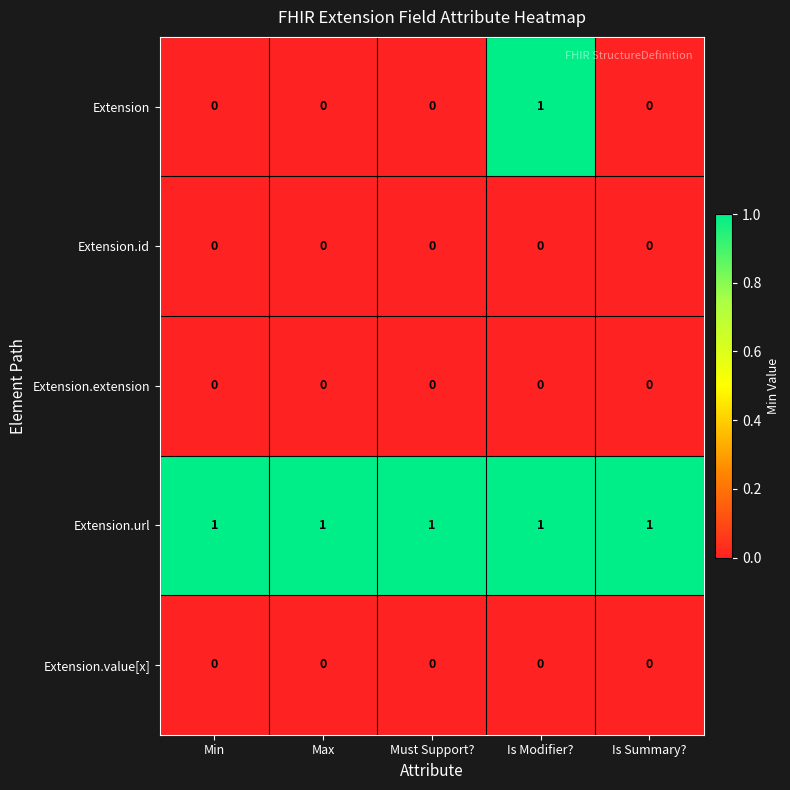

The value of Extension.url at Is Summary? is 1. True or false?

True